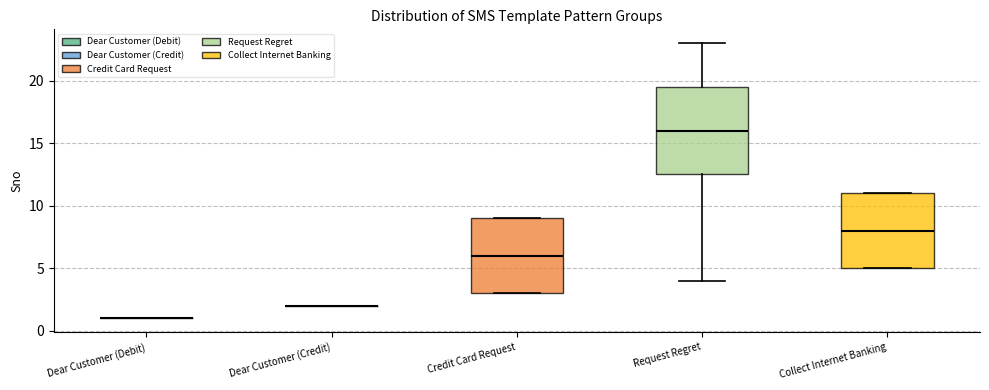

Comparing the boxes themselves (not the whiskers), which one is the tallest?

Request Regret